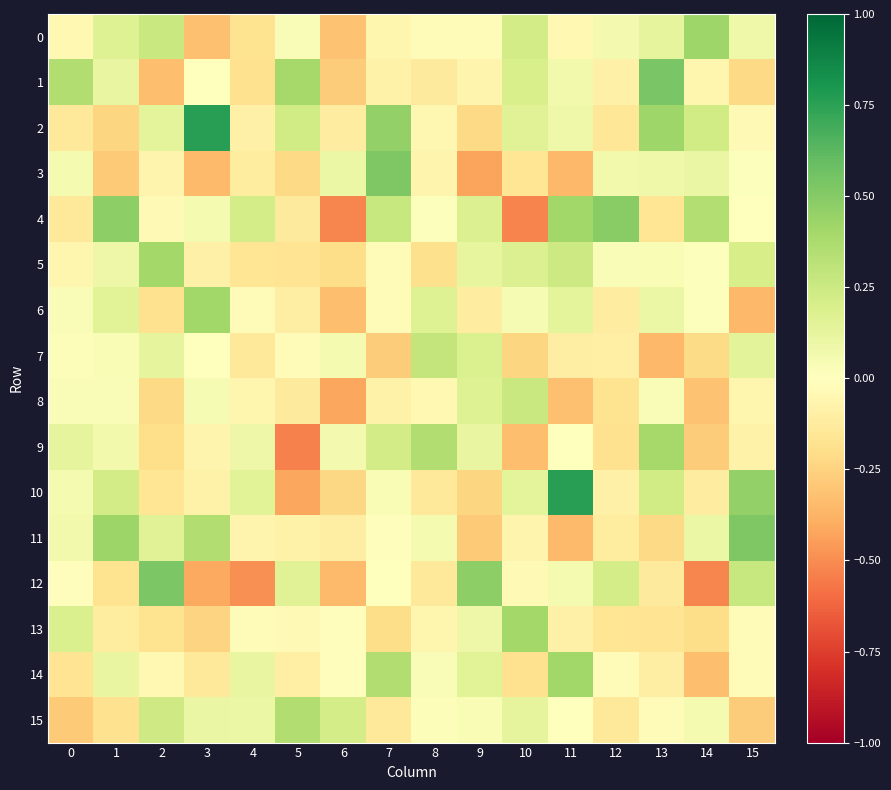

Reading left to right, list all the values displayed in this chart.

0: 0=-0.0	1=0.2	2=0.3	3=-0.3	4=-0.2	5=0.0	6=-0.3	7=-0.1	8=-0.0	9=-0.0	10=0.2	11=-0.0	12=0.1	13=0.1	14=0.4	15=0.1
1: 0=0.4	1=0.1	2=-0.3	3=0.0	4=-0.2	5=0.4	6=-0.3	7=-0.1	8=-0.1	9=-0.1	10=0.2	11=0.1	12=-0.1	13=0.5	14=-0.1	15=-0.2
2: 0=-0.1	1=-0.2	2=0.1	3=0.8	4=-0.1	5=0.2	6=-0.1	7=0.5	8=-0.0	9=-0.2	10=0.2	11=0.1	12=-0.1	13=0.4	14=0.2	15=-0.0
3: 0=0.0	1=-0.3	2=-0.1	3=-0.3	4=-0.1	5=-0.2	6=0.1	7=0.5	8=-0.1	9=-0.4	10=-0.2	11=-0.4	12=0.1	13=0.1	14=0.1	15=0.0
4: 0=-0.1	1=0.5	2=-0.0	3=0.1	4=0.2	5=-0.1	6=-0.5	7=0.3	8=0.0	9=0.2	10=-0.5	11=0.4	12=0.5	13=-0.2	14=0.3	15=-0.0
5: 0=-0.1	1=0.1	2=0.4	3=-0.1	4=-0.2	5=-0.2	6=-0.2	7=-0.0	8=-0.2	9=0.1	10=0.2	11=0.2	12=0.0	13=0.0	14=0.0	15=0.2
6: 0=0.0	1=0.2	2=-0.2	3=0.4	4=-0.0	5=-0.1	6=-0.3	7=-0.0	8=0.2	9=-0.1	10=0.0	11=0.1	12=-0.1	13=0.1	14=0.0	15=-0.4
7: 0=0.0	1=0.0	2=0.1	3=0.0	4=-0.1	5=-0.0	6=0.1	7=-0.3	8=0.3	9=0.2	10=-0.2	11=-0.1	12=-0.1	13=-0.4	14=-0.2	15=0.1
8: 0=0.0	1=0.0	2=-0.2	3=0.0	4=-0.1	5=-0.1	6=-0.4	7=-0.1	8=-0.0	9=0.2	10=0.3	11=-0.3	12=-0.2	13=0.0	14=-0.3	15=-0.1
9: 0=0.1	1=0.1	2=-0.2	3=-0.1	4=0.1	5=-0.5	6=0.1	7=0.2	8=0.4	9=0.1	10=-0.3	11=0.0	12=-0.2	13=0.4	14=-0.3	15=-0.1
10: 0=0.0	1=0.2	2=-0.2	3=-0.1	4=0.1	5=-0.4	6=-0.2	7=0.0	8=-0.1	9=-0.2	10=0.1	11=0.8	12=-0.1	13=0.2	14=-0.1	15=0.5
11: 0=0.1	1=0.4	2=0.2	3=0.4	4=-0.1	5=-0.1	6=-0.1	7=-0.0	8=0.0	9=-0.3	10=-0.1	11=-0.3	12=-0.1	13=-0.2	14=0.1	15=0.5
12: 0=-0.0	1=-0.2	2=0.5	3=-0.4	4=-0.5	5=0.2	6=-0.3	7=0.0	8=-0.1	9=0.5	10=-0.0	11=0.1	12=0.2	13=-0.1	14=-0.5	15=0.3
13: 0=0.2	1=-0.1	2=-0.2	3=-0.2	4=-0.0	5=-0.0	6=-0.0	7=-0.2	8=-0.1	9=0.1	10=0.4	11=-0.1	12=-0.2	13=-0.2	14=-0.2	15=-0.0
14: 0=-0.2	1=0.1	2=-0.0	3=-0.1	4=0.1	5=-0.1	6=-0.0	7=0.4	8=0.0	9=0.2	10=-0.2	11=0.4	12=-0.0	13=-0.1	14=-0.3	15=-0.0
15: 0=-0.3	1=-0.2	2=0.2	3=0.1	4=0.1	5=0.4	6=0.2	7=-0.1	8=0.0	9=0.0	10=0.1	11=0.0	12=-0.1	13=-0.0	14=0.1	15=-0.3